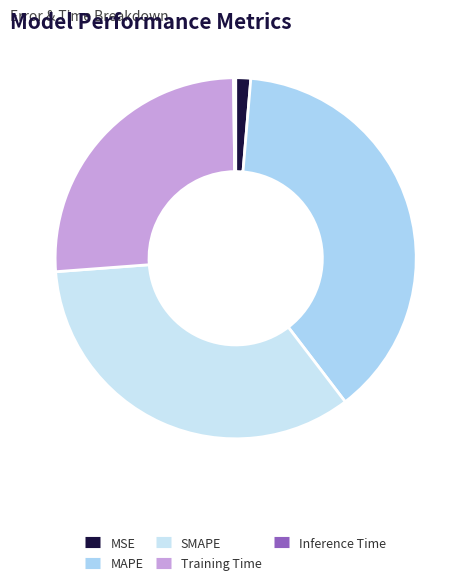

True or false: MSE accounts for 1% of the total.

True